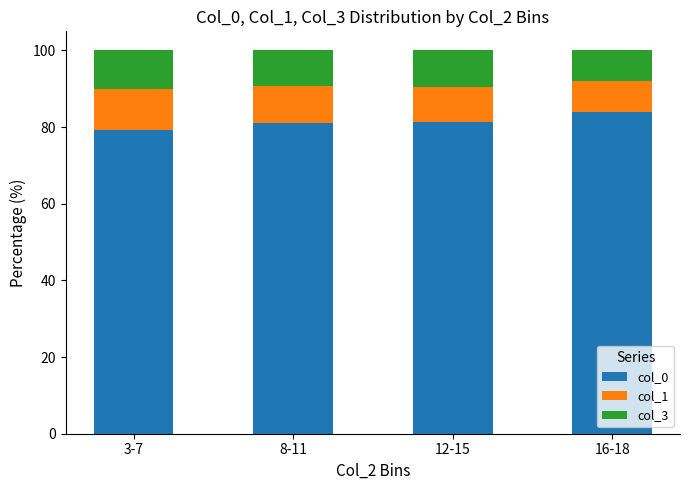

Are the bars horizontal?

No